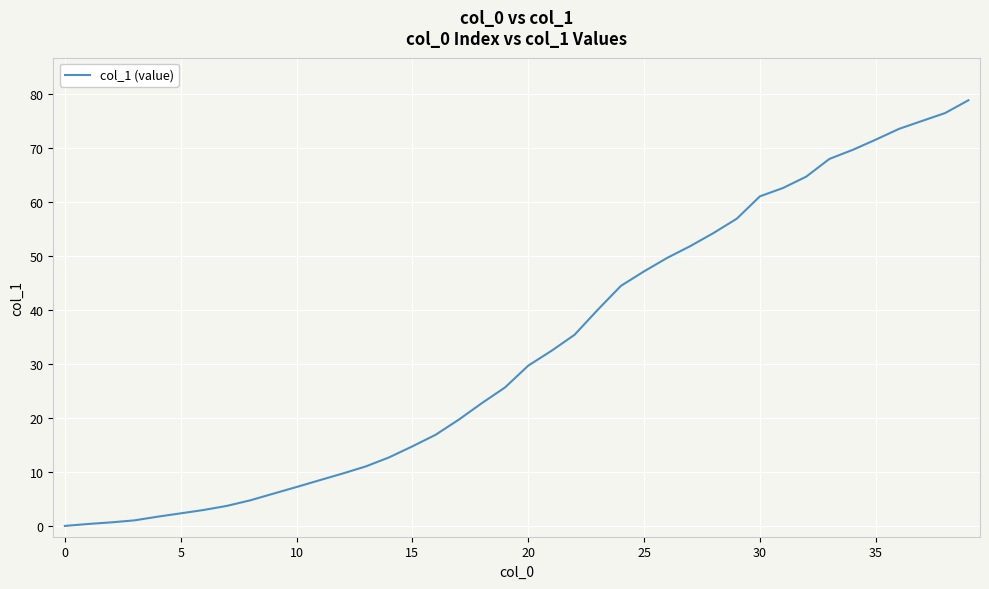

What is the difference between the maximum and minimum values?

78.9